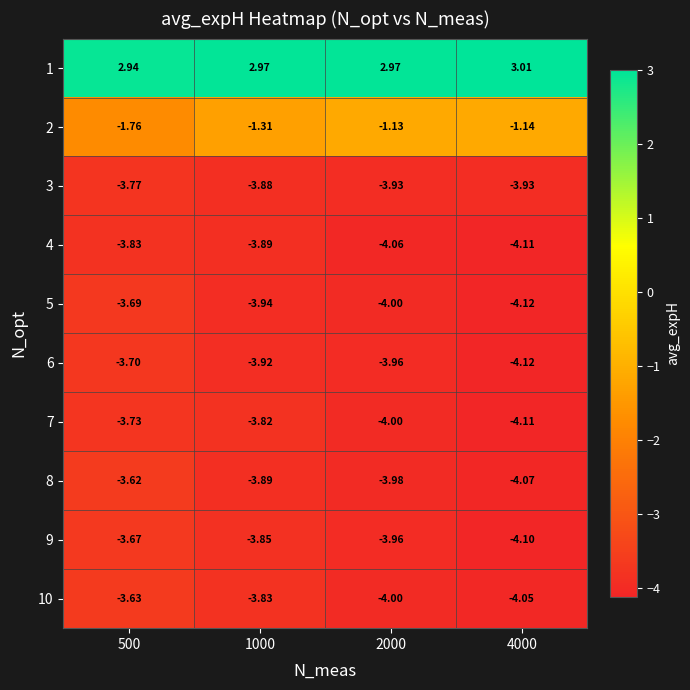

Is the value of 9 at 1000 greater than the value of 7 at 2000?

Yes